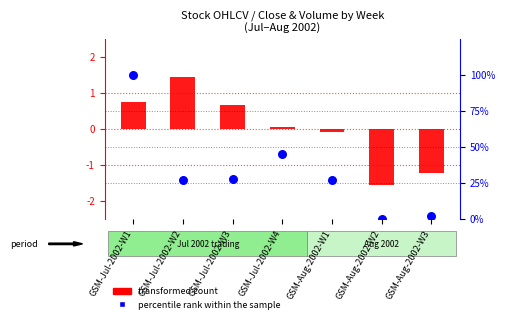

At how many categories does at least one series exceed 91?

1